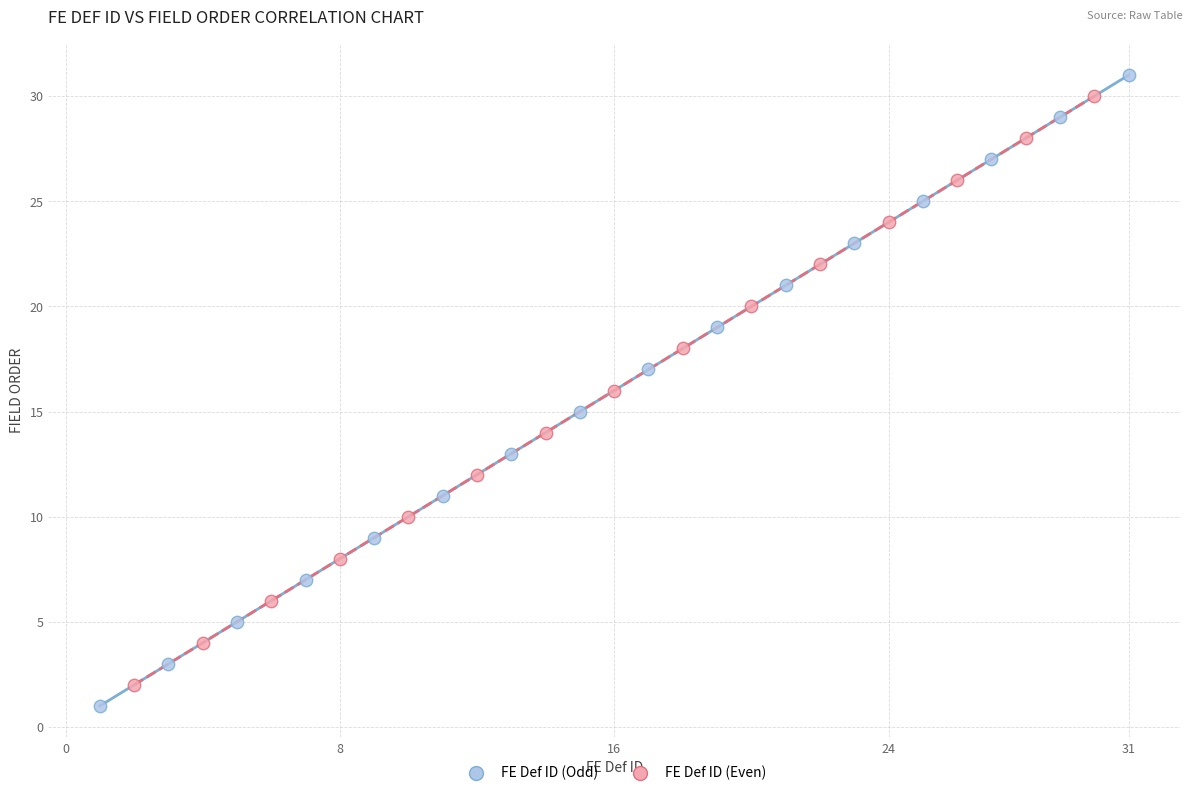

Which series has the widest spread of Y values?

FE Def ID (Odd)